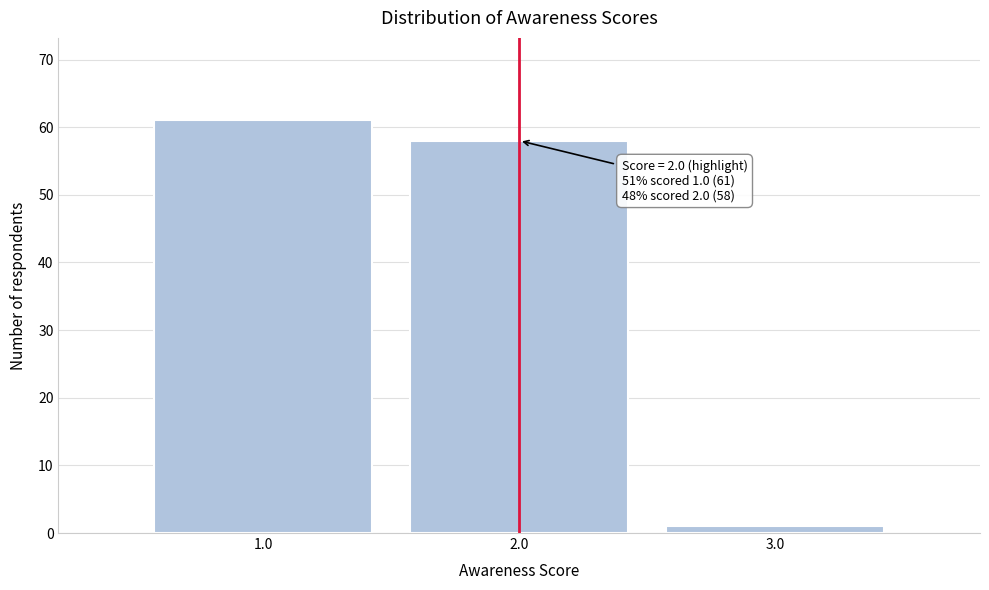

Over which range of the x-axis is the bar tallest?

0.5 to 1.5